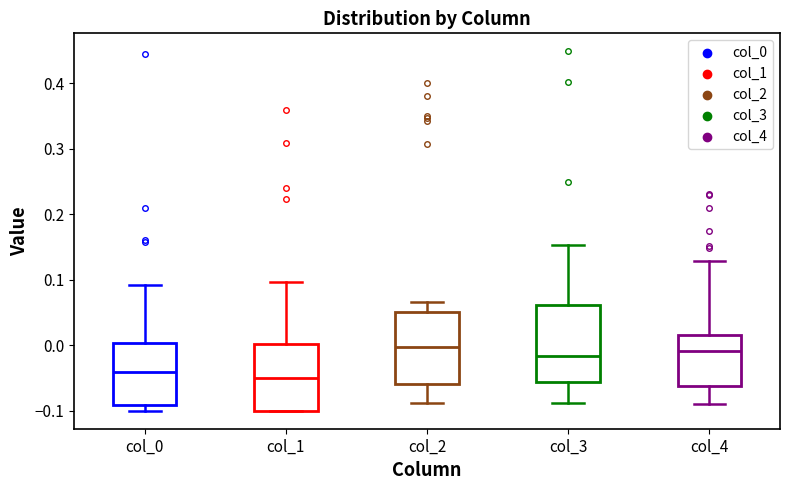

Reading left to right, read every box against the y-axis: the position of its median line, the range the box covers, and the ends of its whiskers. The values are not printed on the chart, so give them approximately, as read against the axis.

col_0: median -0.04, box -0.09 to 0.00, whiskers -0.10 to 0.09
col_1: median -0.05, box -0.10 to 0.00, whiskers -0.10 to 0.10
col_2: median 0.00, box -0.06 to 0.05, whiskers -0.09 to 0.07
col_3: median -0.02, box -0.06 to 0.06, whiskers -0.09 to 0.15
col_4: median -0.01, box -0.06 to 0.02, whiskers -0.09 to 0.13